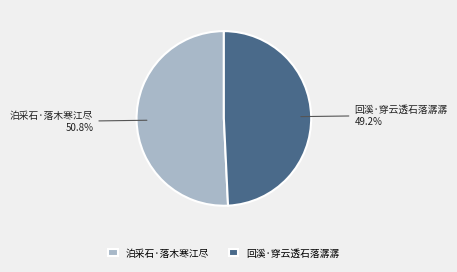

What is the majority slice?

泊采石·落木寒江尽